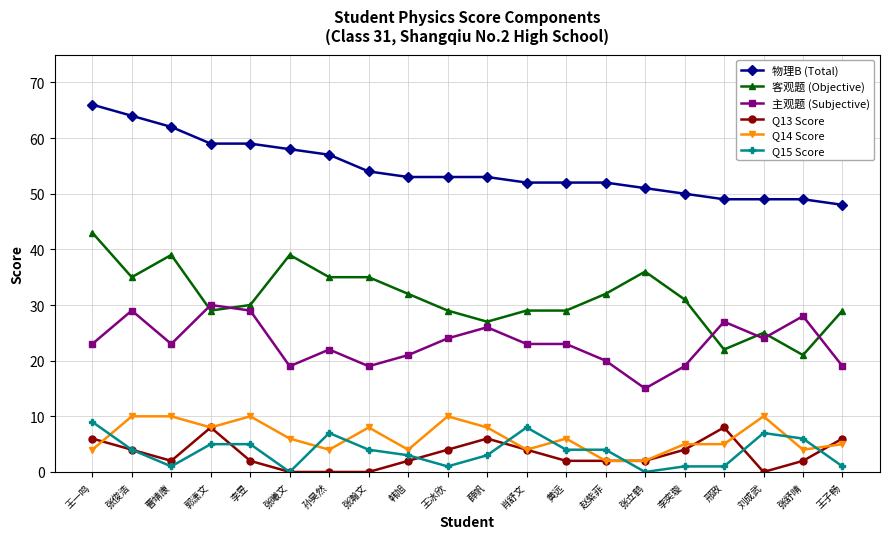

What is the sum of all Q13 Score values?

64